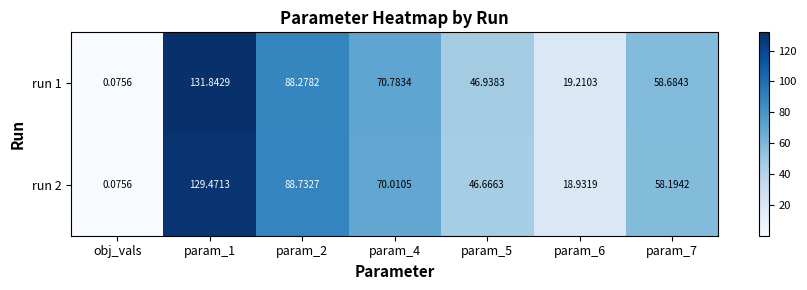

Is the value of run 2 at param_7 greater than the value of run 1 at param_4?

No